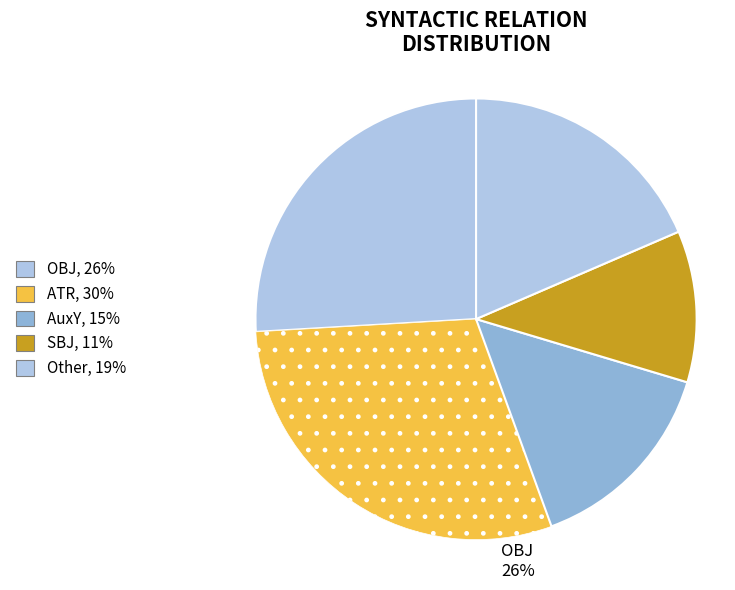

How many slices are in this pie chart?

5